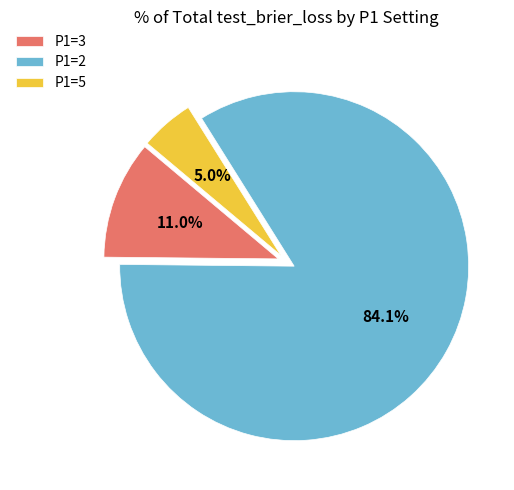

Does any single category account for the majority?

Yes